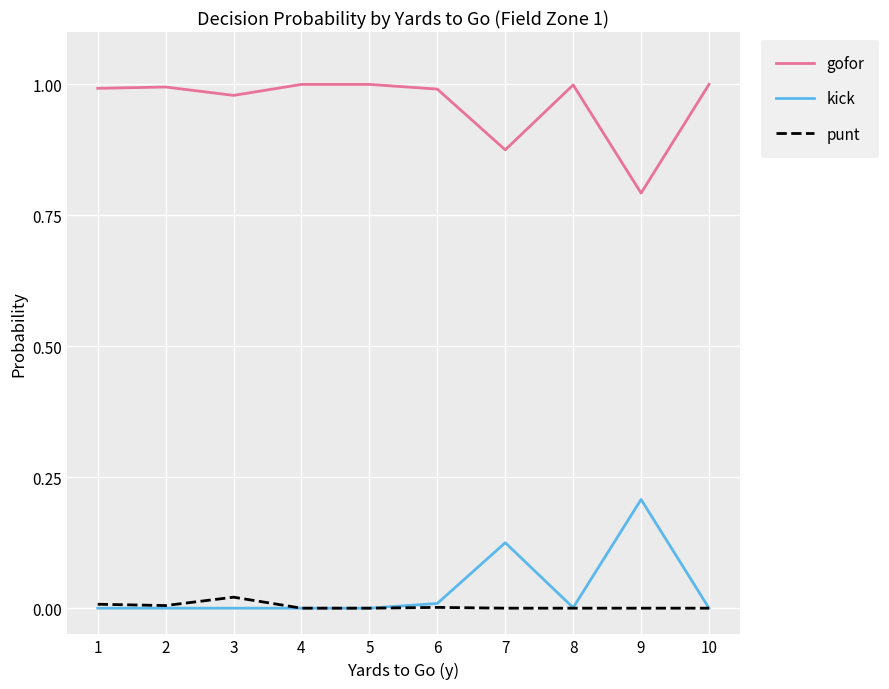

Which category has the lowest value in the gofor series?

9